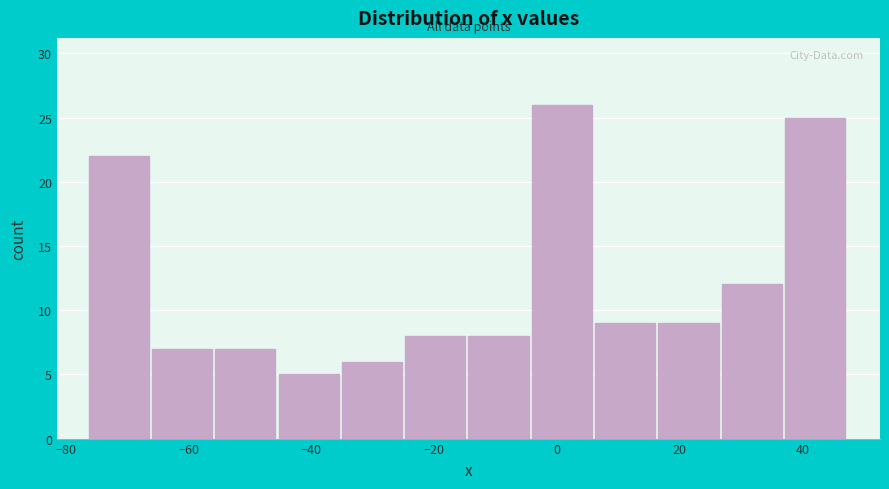

Reading left to right, transcribe this chart: for each bar, give the range it covers on the x-axis and its height. Neither the bar edges nor the heights are printed on the chart, so give them approximately, as read against the axes.

-76 to -66: 22
-66 to -56: 7
-56 to -46: 7
-46 to -36: 5
-36 to -24: 6
-24 to -14: 8
-14 to -4: 8
-4 to 6: 26
6 to 16: 9
16 to 26: 9
26 to 38: 12
38 to 48: 25